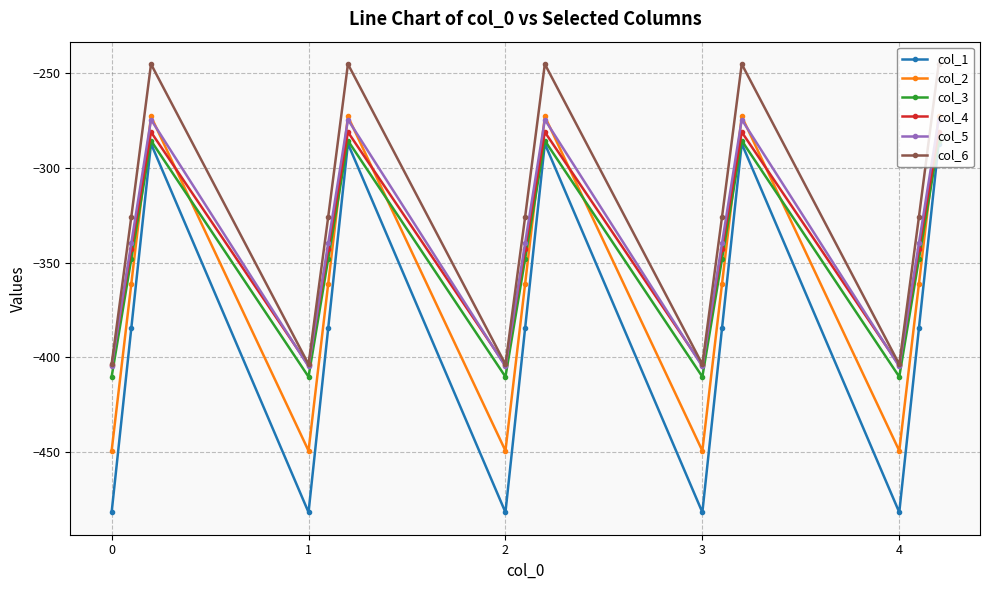

True or false: col_1 has more than 1 interior local peaks.

True